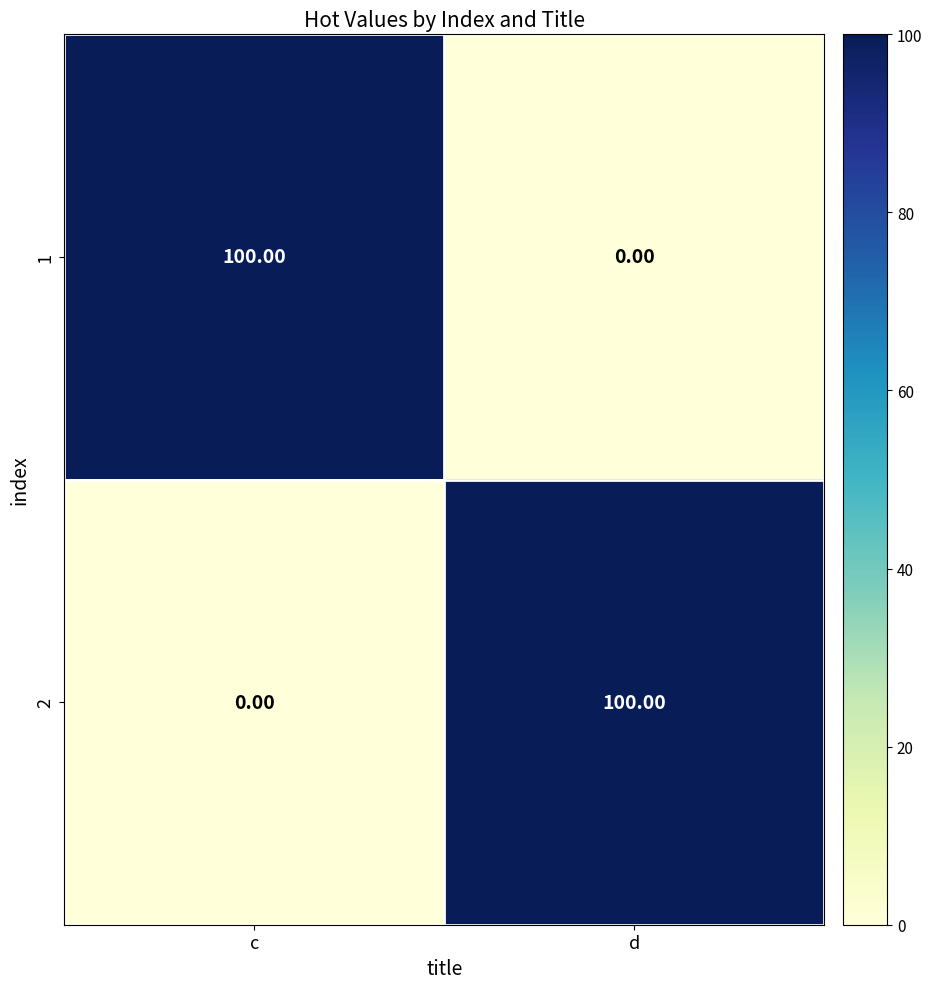

How many categories are shown in the chart?

2